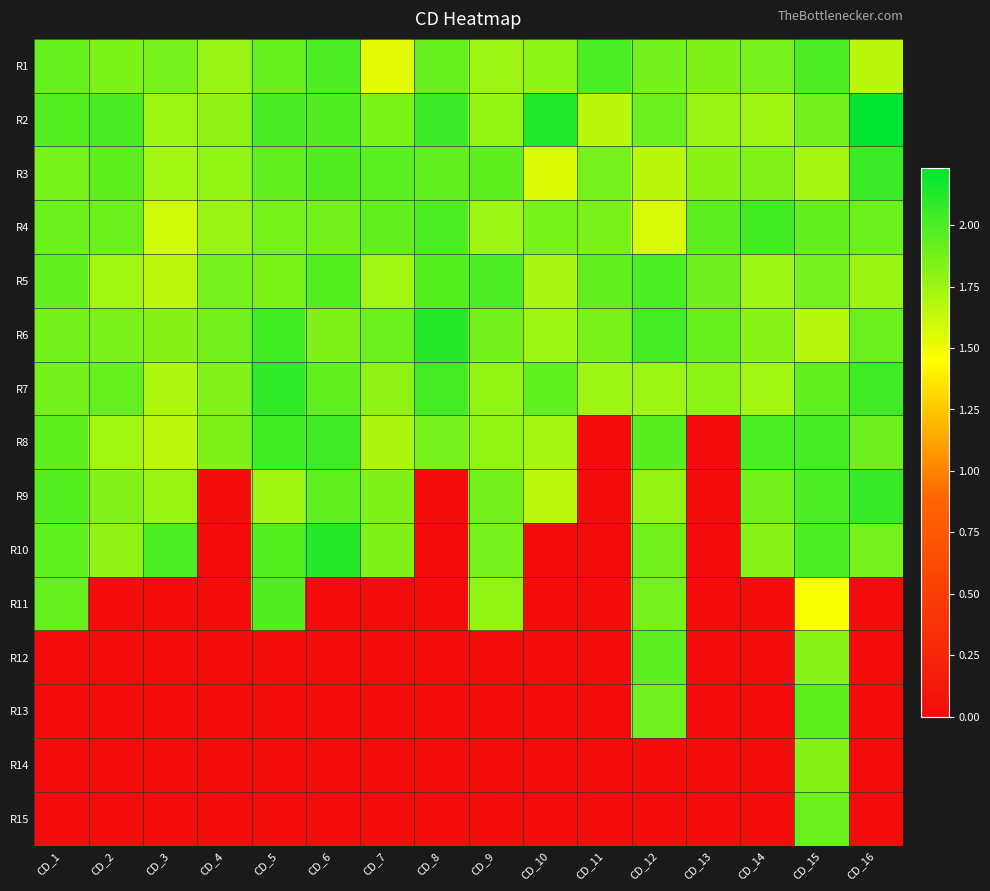

Reading right to left, transcribe all the data shown in this chart.

R1: CD_16=1.7	CD_15=2.0	CD_14=1.9	CD_13=1.8	CD_12=1.9	CD_11=2.0	CD_10=1.8	CD_9=1.7	CD_8=1.9	CD_7=1.5	CD_6=2.0	CD_5=1.9	CD_4=1.8	CD_3=1.9	CD_2=1.8	CD_1=1.9
R2: CD_16=2.2	CD_15=1.9	CD_14=1.7	CD_13=1.8	CD_12=1.9	CD_11=1.7	CD_10=2.1	CD_9=1.8	CD_8=2.0	CD_7=1.8	CD_6=2.0	CD_5=2.0	CD_4=1.8	CD_3=1.8	CD_2=2.0	CD_1=2.0
R3: CD_16=2.0	CD_15=1.7	CD_14=1.8	CD_13=1.8	CD_12=1.7	CD_11=1.9	CD_10=1.6	CD_9=1.9	CD_8=1.9	CD_7=2.0	CD_6=2.0	CD_5=1.9	CD_4=1.8	CD_3=1.7	CD_2=1.9	CD_1=1.9
R4: CD_16=1.9	CD_15=1.9	CD_14=2.0	CD_13=1.9	CD_12=1.6	CD_11=1.9	CD_10=1.9	CD_9=1.8	CD_8=2.0	CD_7=1.9	CD_6=1.9	CD_5=1.9	CD_4=1.8	CD_3=1.6	CD_2=1.9	CD_1=1.9
R5: CD_16=1.8	CD_15=1.9	CD_14=1.7	CD_13=1.9	CD_12=2.0	CD_11=1.9	CD_10=1.7	CD_9=2.0	CD_8=2.0	CD_7=1.7	CD_6=2.0	CD_5=1.8	CD_4=1.9	CD_3=1.7	CD_2=1.7	CD_1=1.9
R6: CD_16=1.9	CD_15=1.7	CD_14=1.8	CD_13=1.9	CD_12=2.0	CD_11=1.9	CD_10=1.7	CD_9=1.9	CD_8=2.1	CD_7=1.9	CD_6=1.8	CD_5=2.0	CD_4=1.9	CD_3=1.8	CD_2=1.9	CD_1=1.9
R7: CD_16=2.0	CD_15=1.9	CD_14=1.7	CD_13=1.8	CD_12=1.7	CD_11=1.7	CD_10=1.9	CD_9=1.8	CD_8=2.0	CD_7=1.8	CD_6=1.9	CD_5=2.1	CD_4=1.8	CD_3=1.7	CD_2=1.9	CD_1=1.9
R8: CD_16=1.9	CD_15=2.0	CD_14=2.0	CD_13=0.0	CD_12=2.0	CD_11=0.0	CD_10=1.7	CD_9=1.8	CD_8=1.9	CD_7=1.7	CD_6=2.0	CD_5=2.0	CD_4=1.8	CD_3=1.7	CD_2=1.7	CD_1=1.9
R9: CD_16=2.1	CD_15=2.0	CD_14=1.9	CD_13=0.0	CD_12=1.8	CD_11=0.0	CD_10=1.7	CD_9=1.9	CD_8=0.0	CD_7=1.8	CD_6=1.9	CD_5=1.7	CD_4=0.0	CD_3=1.8	CD_2=1.8	CD_1=2.0
R10: CD_16=1.9	CD_15=2.0	CD_14=1.8	CD_13=0.0	CD_12=1.9	CD_11=0.0	CD_10=0.0	CD_9=1.9	CD_8=0.0	CD_7=1.8	CD_6=2.1	CD_5=2.0	CD_4=0.0	CD_3=2.0	CD_2=1.8	CD_1=1.9
R11: CD_16=0.0	CD_15=1.5	CD_14=0.0	CD_13=0.0	CD_12=1.9	CD_11=0.0	CD_10=0.0	CD_9=1.8	CD_8=0.0	CD_7=0.0	CD_6=0.0	CD_5=2.0	CD_4=0.0	CD_3=0.0	CD_2=0.0	CD_1=1.9
R12: CD_16=0.0	CD_15=1.8	CD_14=0.0	CD_13=0.0	CD_12=1.9	CD_11=0.0	CD_10=0.0	CD_9=0.0	CD_8=0.0	CD_7=0.0	CD_6=0.0	CD_5=0.0	CD_4=0.0	CD_3=0.0	CD_2=0.0	CD_1=0.0
R13: CD_16=0.0	CD_15=1.9	CD_14=0.0	CD_13=0.0	CD_12=1.9	CD_11=0.0	CD_10=0.0	CD_9=0.0	CD_8=0.0	CD_7=0.0	CD_6=0.0	CD_5=0.0	CD_4=0.0	CD_3=0.0	CD_2=0.0	CD_1=0.0
R14: CD_16=0.0	CD_15=1.8	CD_14=0.0	CD_13=0.0	CD_12=0.0	CD_11=0.0	CD_10=0.0	CD_9=0.0	CD_8=0.0	CD_7=0.0	CD_6=0.0	CD_5=0.0	CD_4=0.0	CD_3=0.0	CD_2=0.0	CD_1=0.0
R15: CD_16=0.0	CD_15=1.9	CD_14=0.0	CD_13=0.0	CD_12=0.0	CD_11=0.0	CD_10=0.0	CD_9=0.0	CD_8=0.0	CD_7=0.0	CD_6=0.0	CD_5=0.0	CD_4=0.0	CD_3=0.0	CD_2=0.0	CD_1=0.0